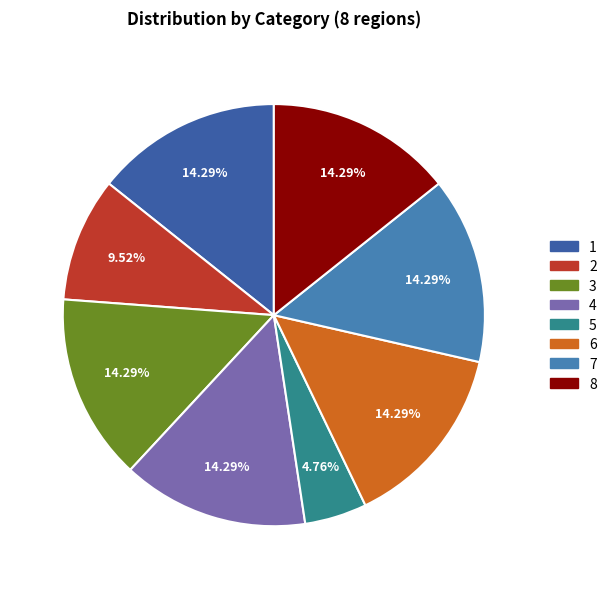

Count the number of slices in the pie.

8